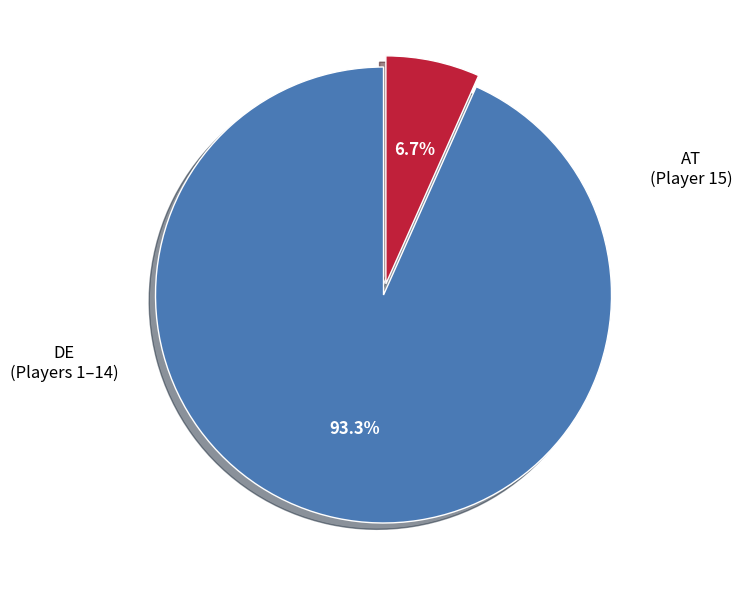

Does any single category account for the majority?

Yes